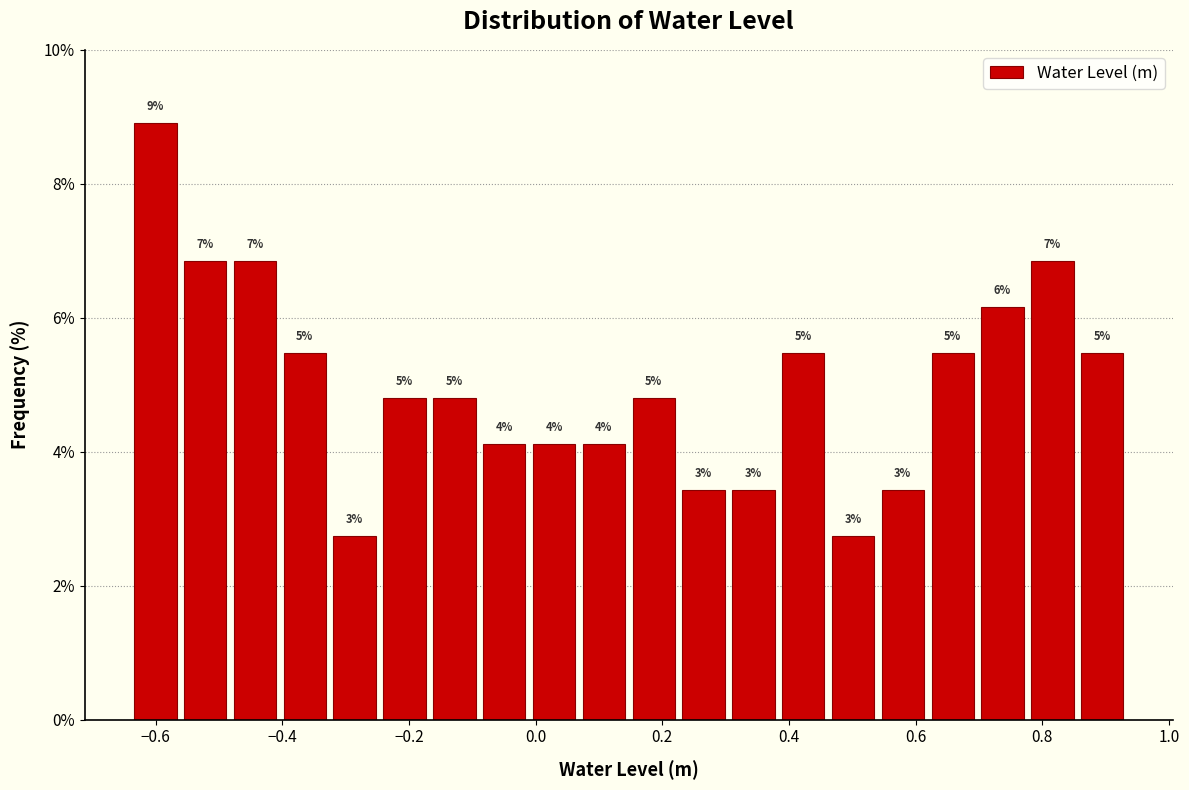

Read against the x-axis, roughly where is the centre of the tallest bar?

-0.60